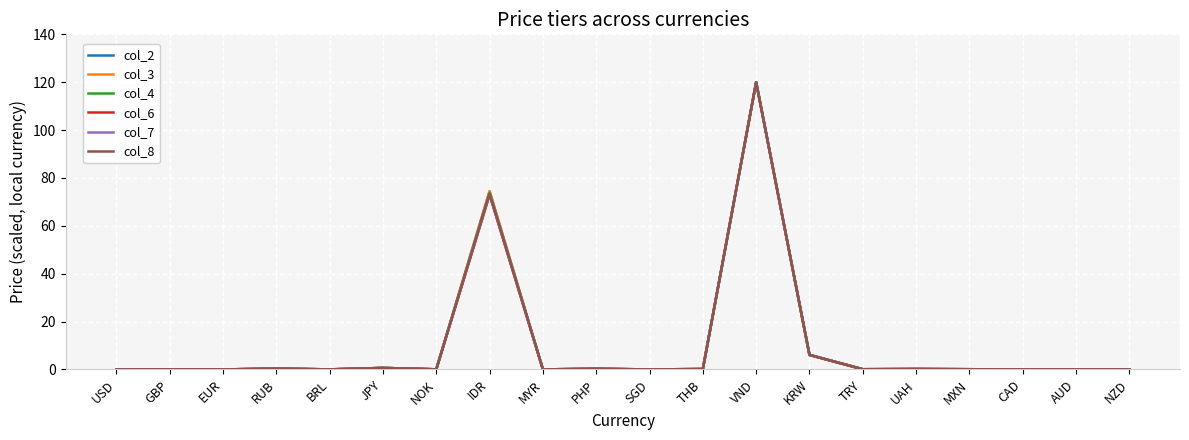

At which label does col_2 reach its peak?

VND